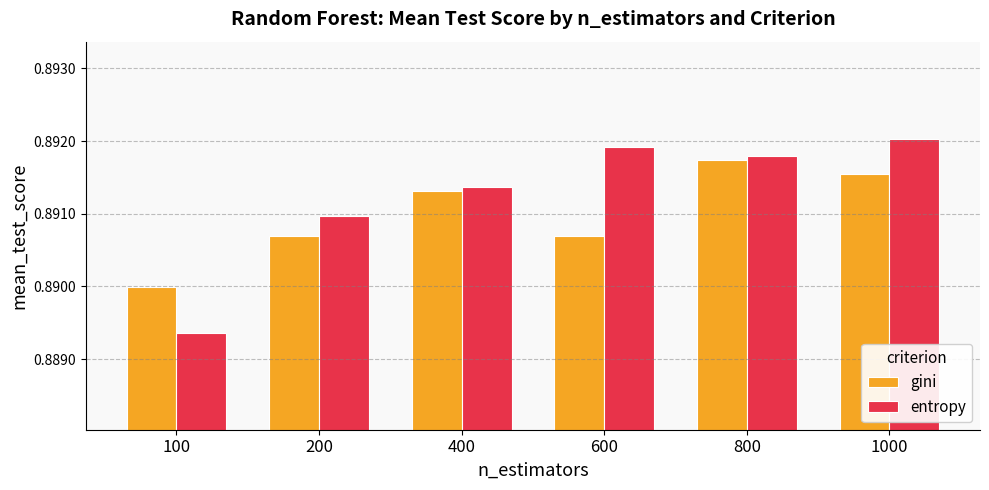

Is the value of gini at 100 greater than the value of entropy at 400?

No